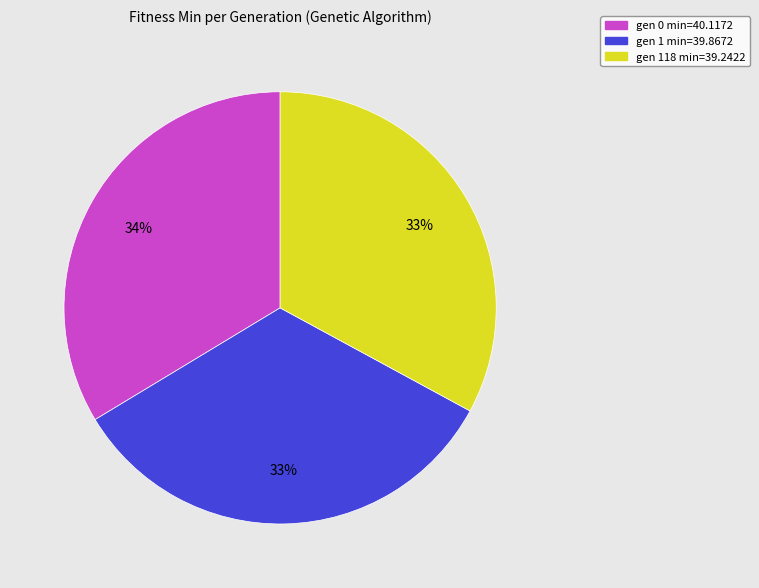

How many slices are in this pie chart?

3